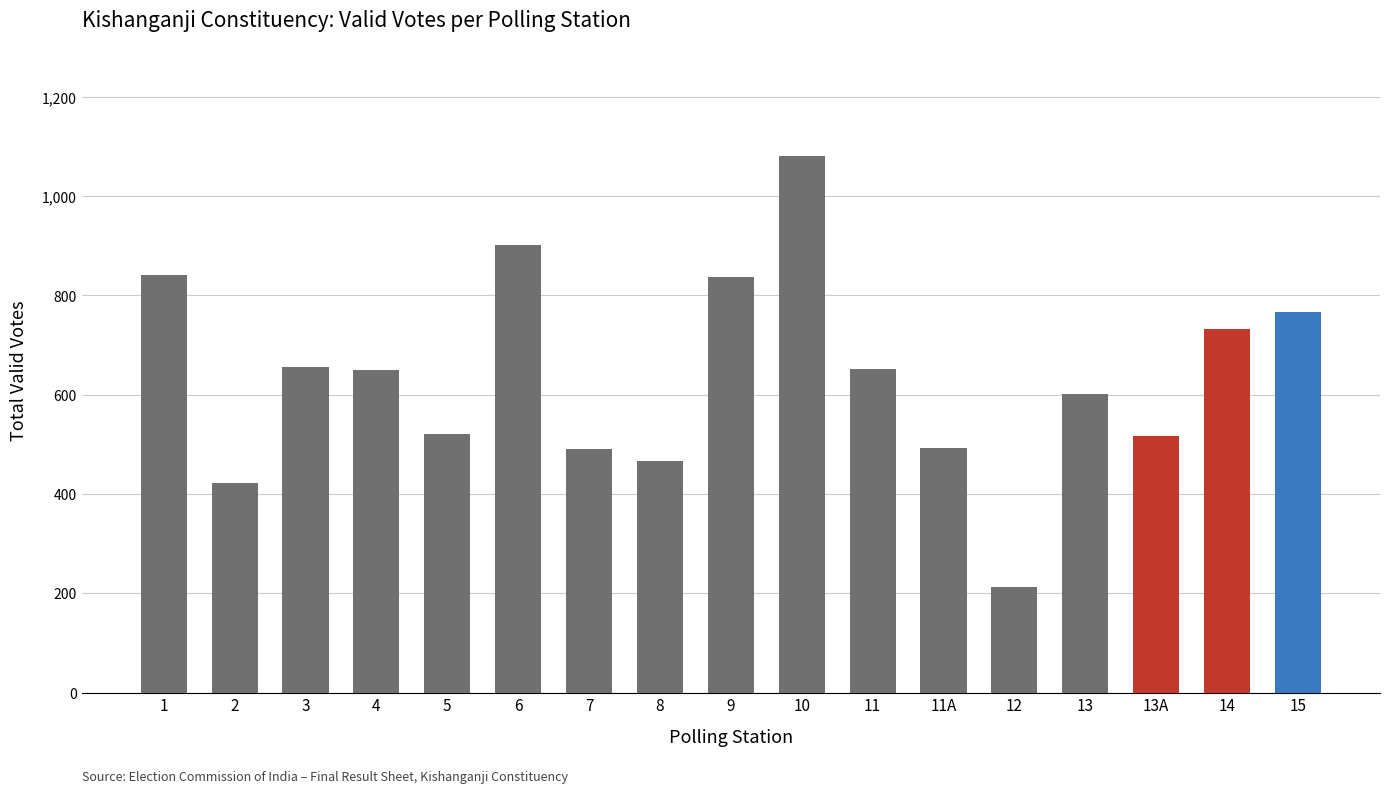

What is the change in value from 4 to 13?

-48